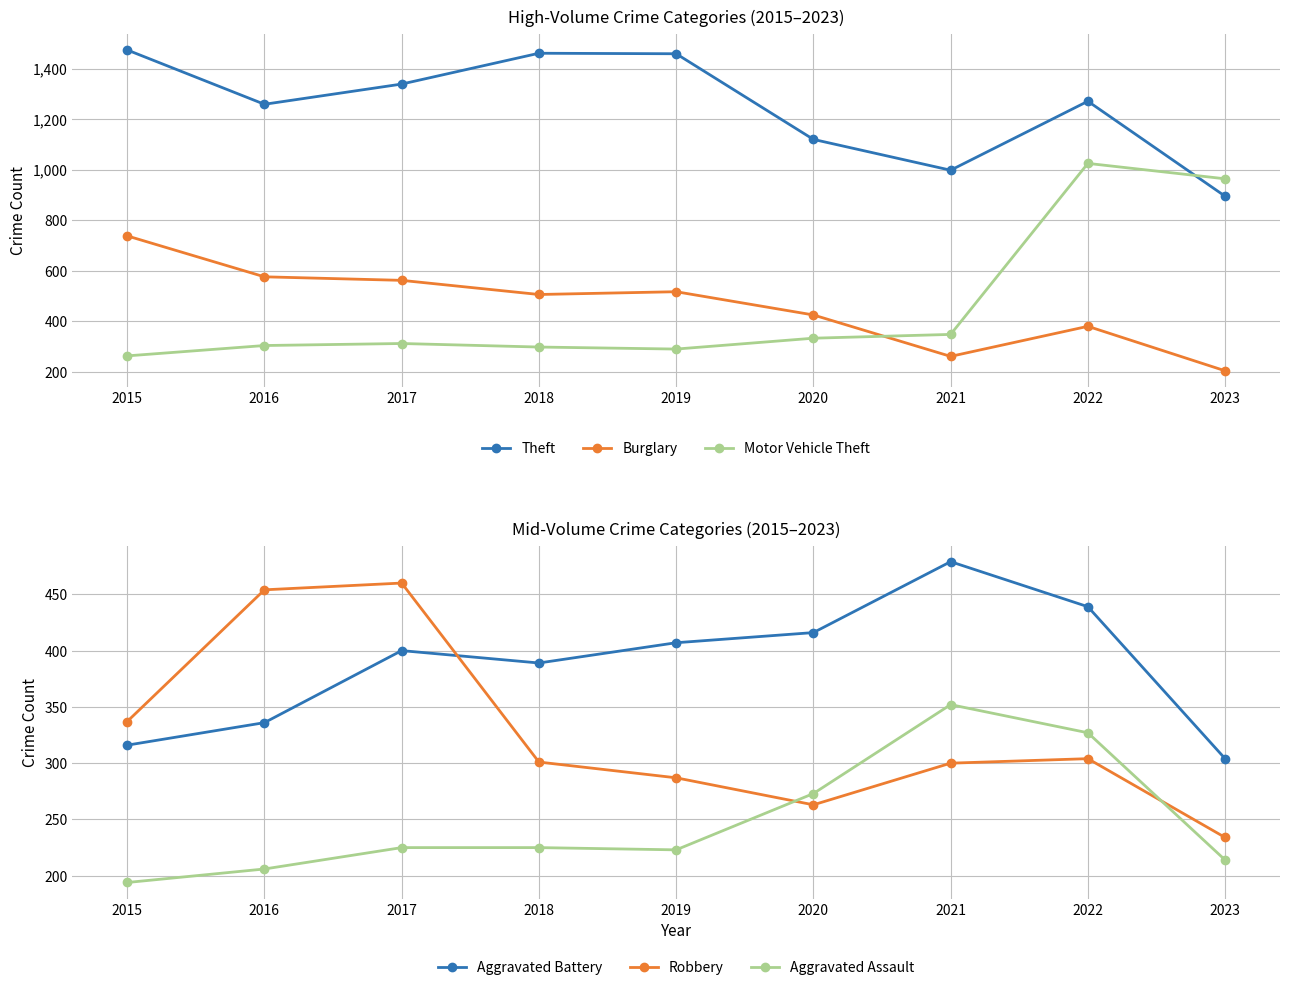

At how many categories does at least one series exceed 1414?

3